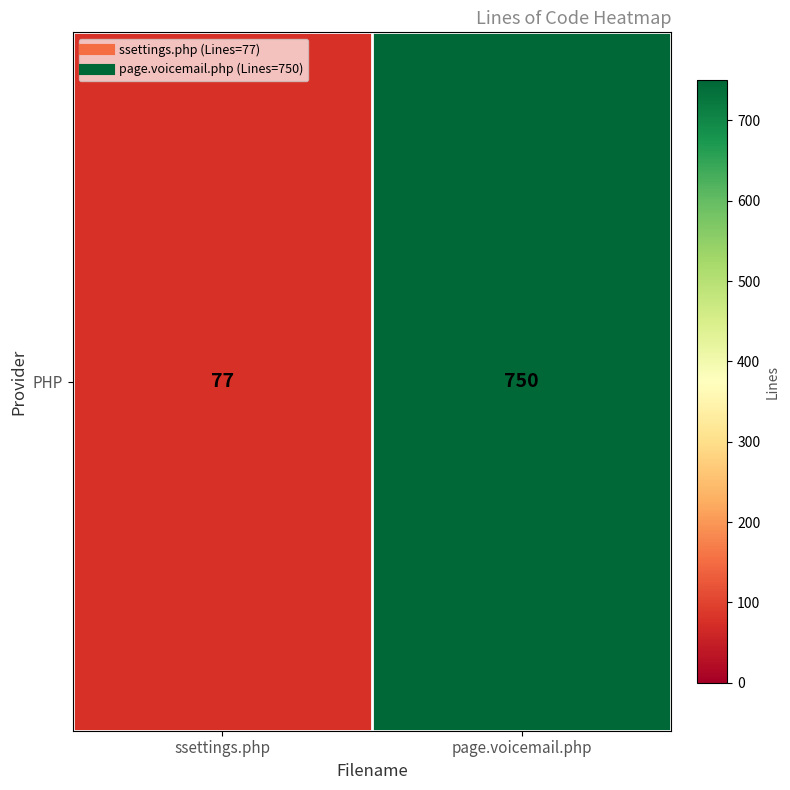

Rank the categories by value from lowest to highest.

ssettings.php, page.voicemail.php